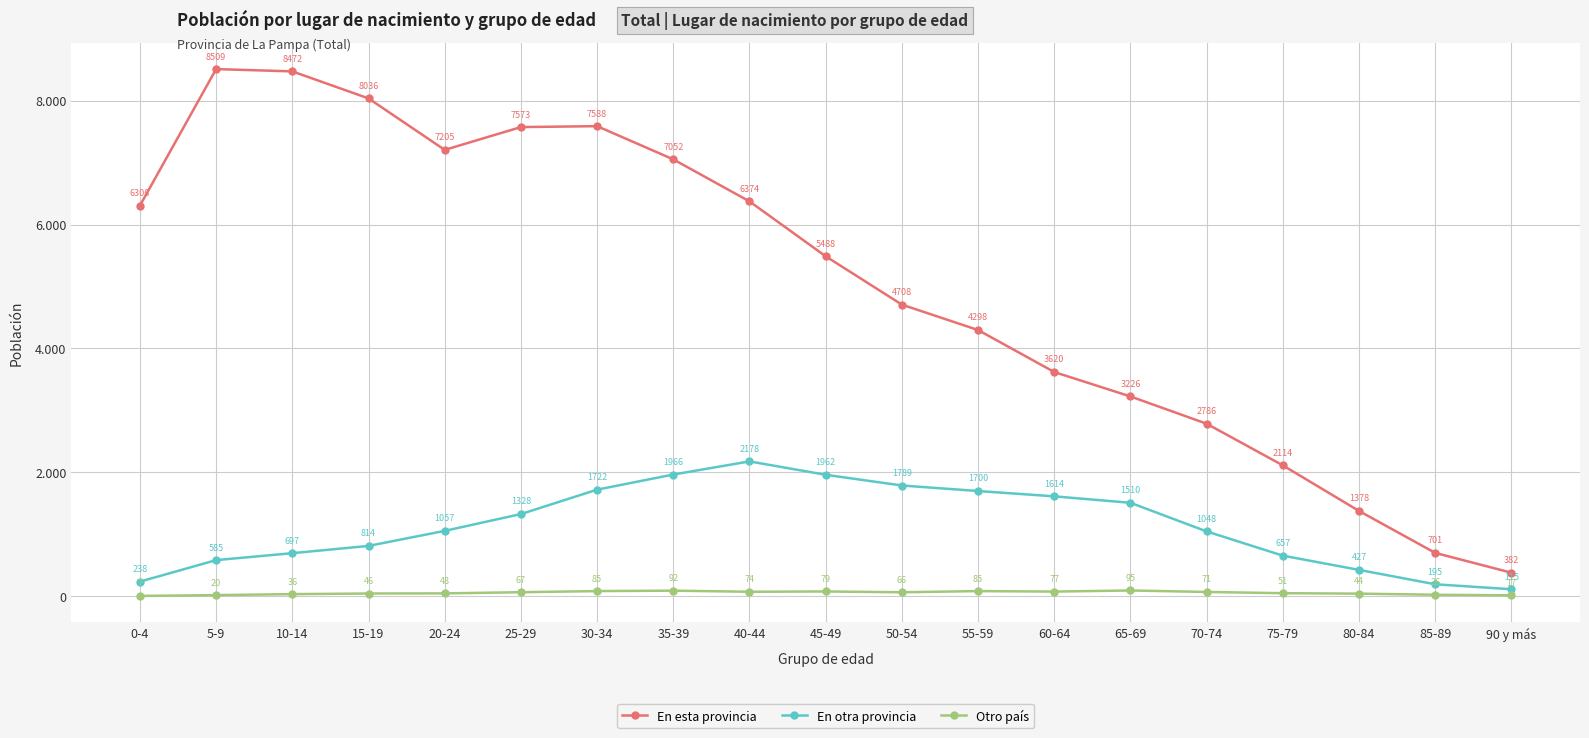

Is this an area chart (filled region under the line)?

No